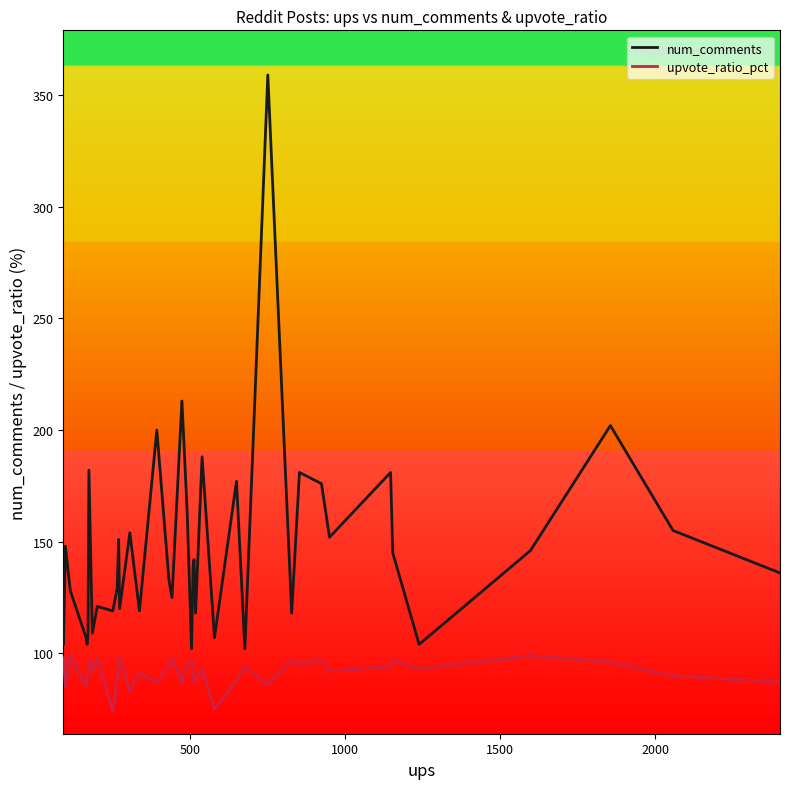

Which series has the largest range (max minus min)?

num_comments